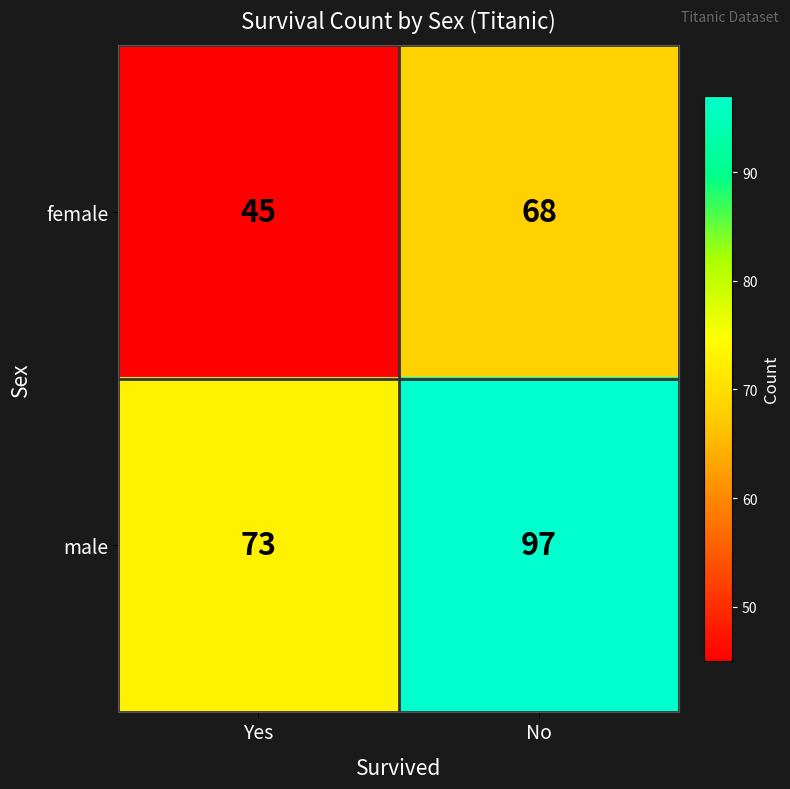

List the series in order of their overall mean, highest first.

male, female